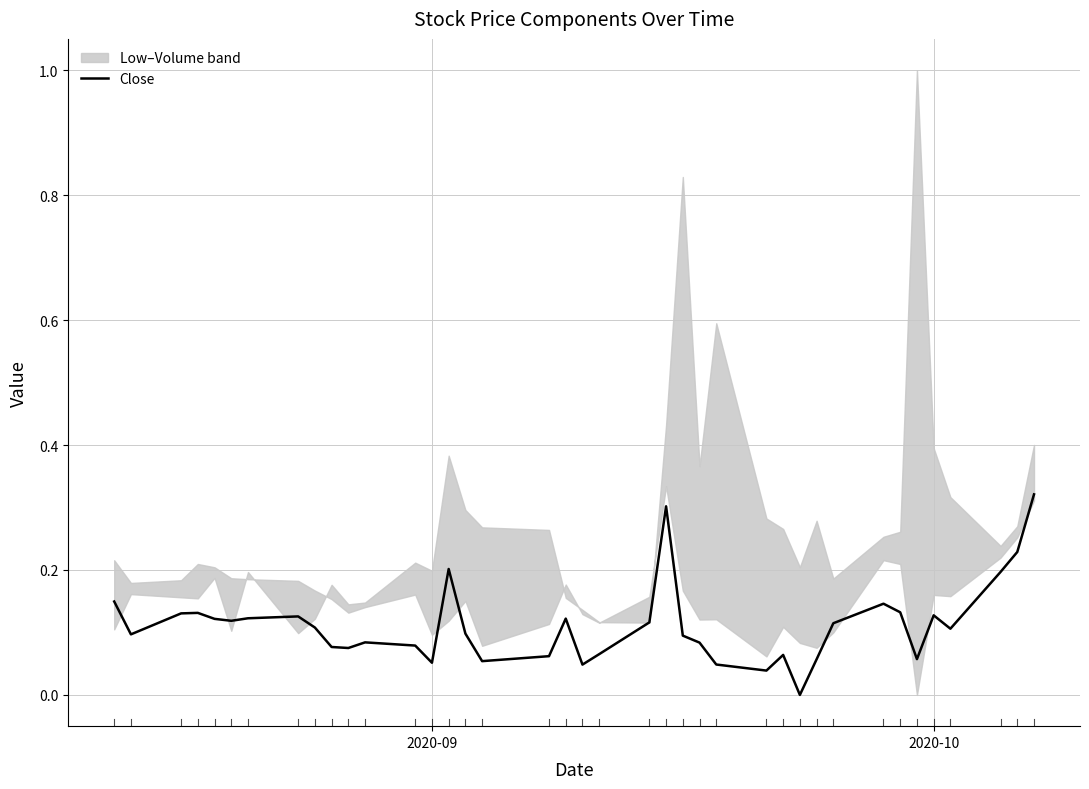

What is the sum of all values?

4.4